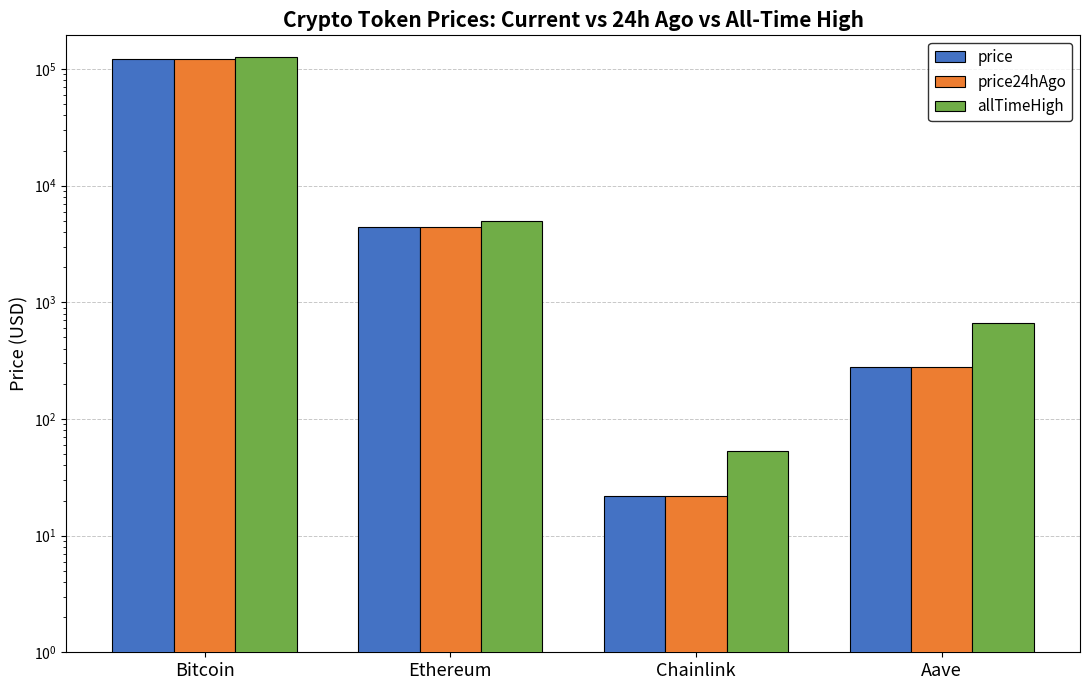

Which series has the largest range (max minus min)?

allTimeHigh